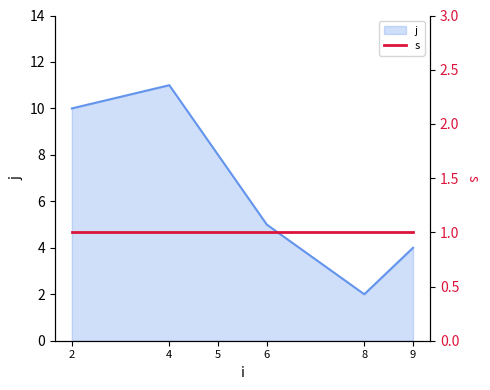

Where is j nearest to the value 6?

6